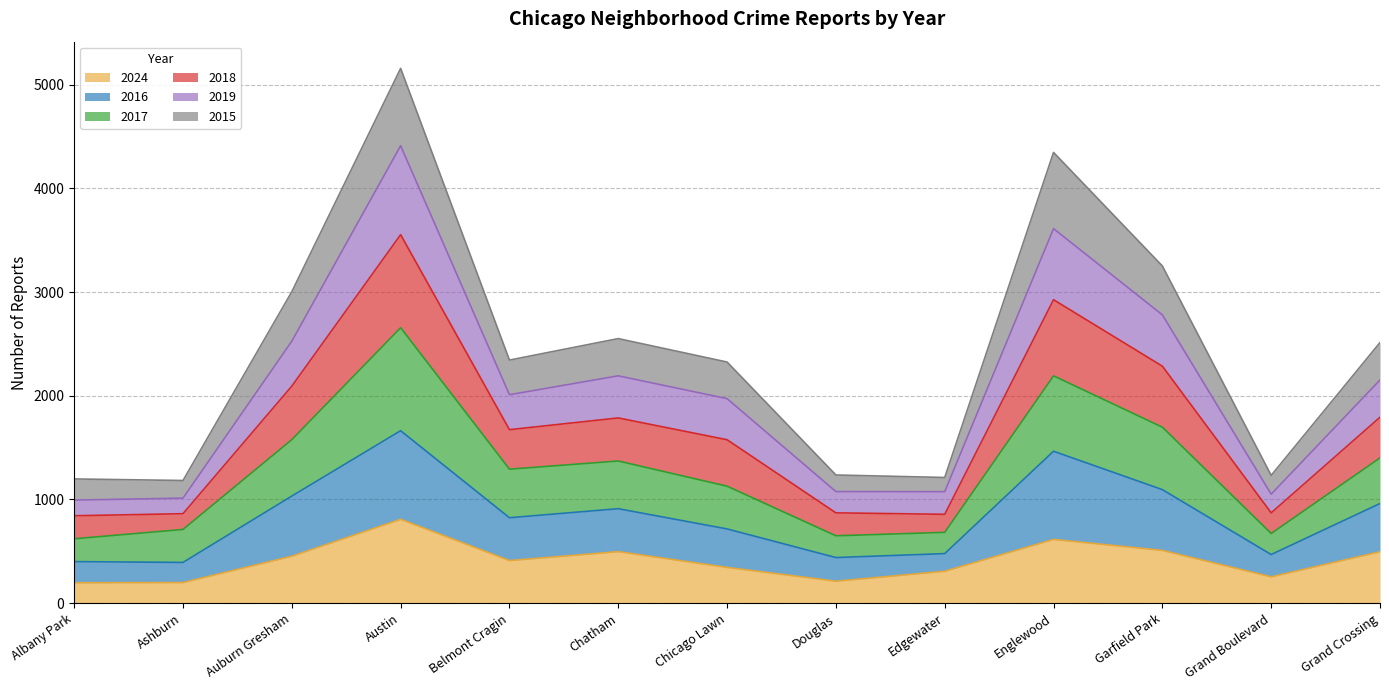

At which category is the sum across all series the highest?

Austin